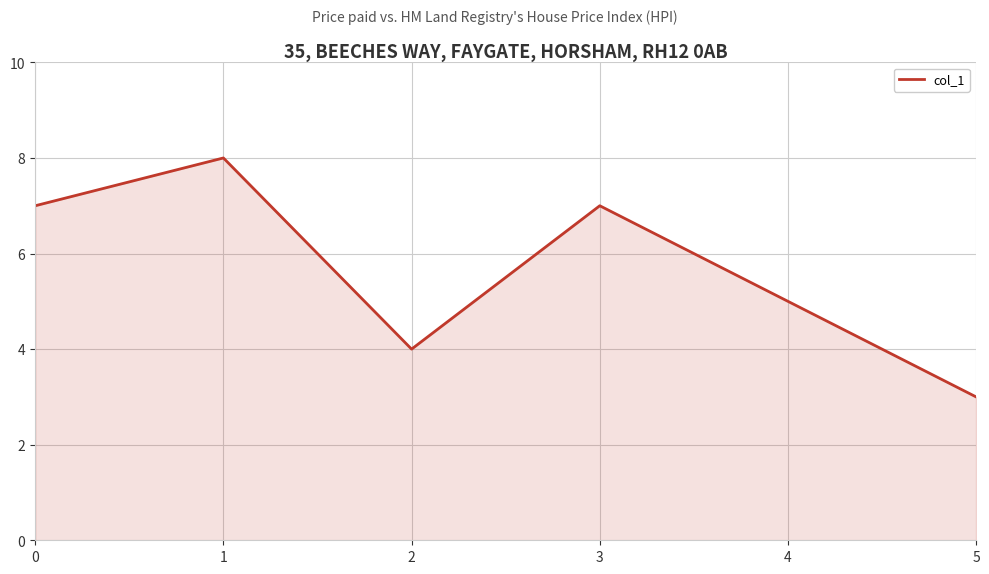

What is the ratio of the value at 1 to the value at 5?

2.7